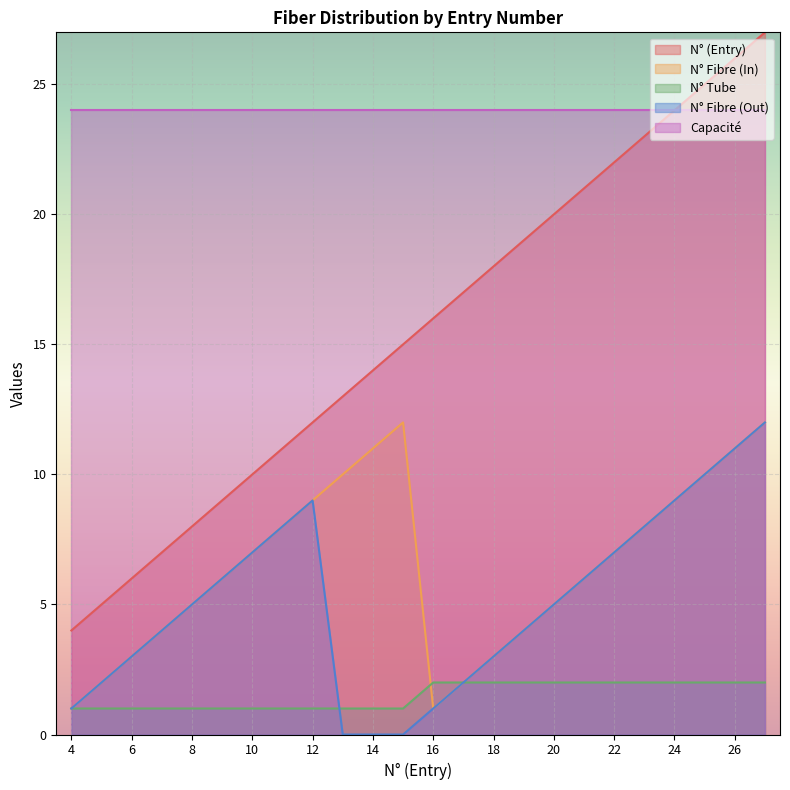

Rank the categories by N° Fibre (In) value from lowest to highest.

4, 16, 5, 17, 6, 18, 7, 19, 8, 20, 9, 21, 10, 22, 11, 23, 12, 24, 13, 25, 14, 26, 15, 27